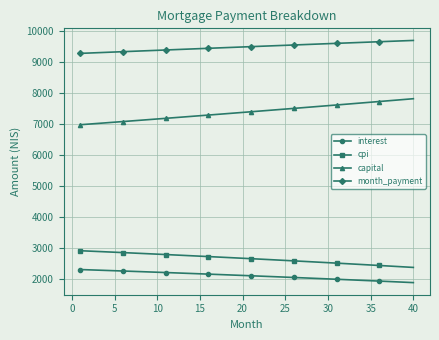

What is the minimum value shown in the chart?

1877.5